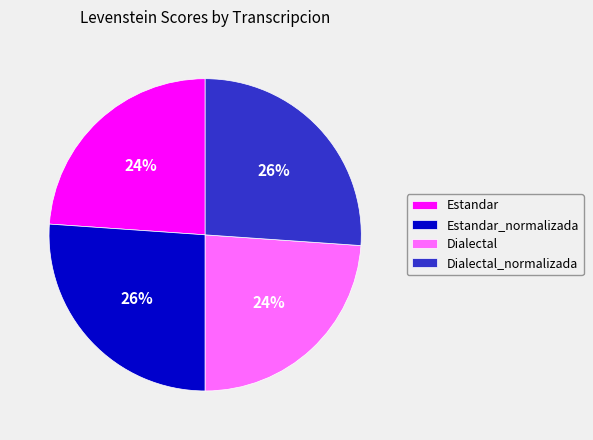

How many slices are in this pie chart?

4